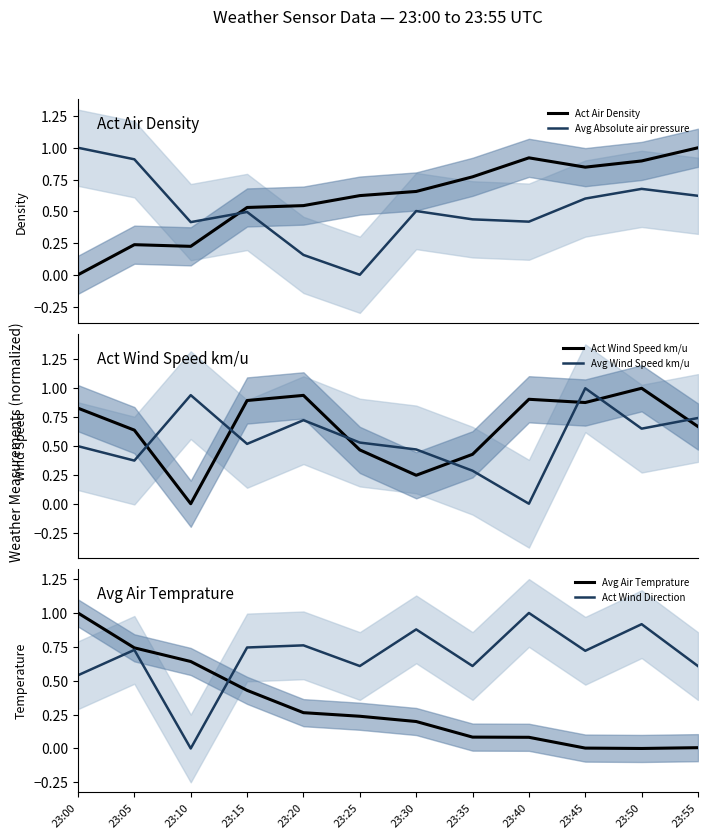

In Act Wind Speed km/u, how many points are higher than both neighbors (excluding endpoints)?

3